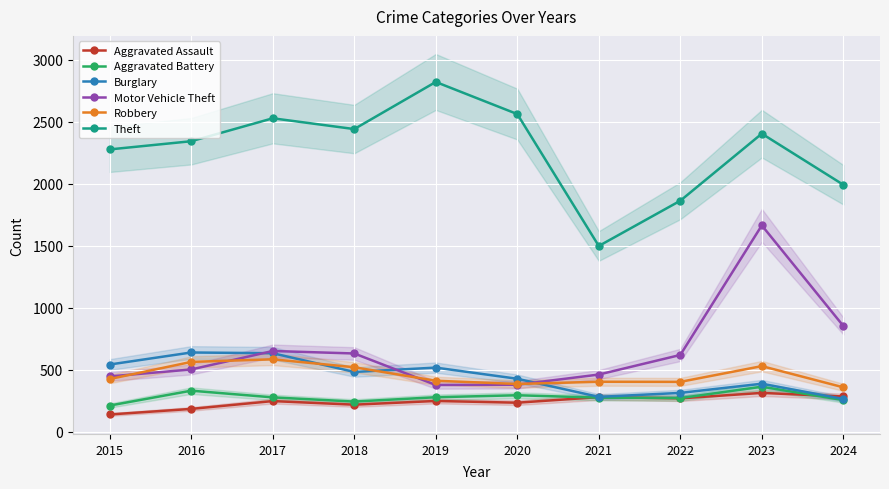

At how many categories does at least one series exceed 1764?

9